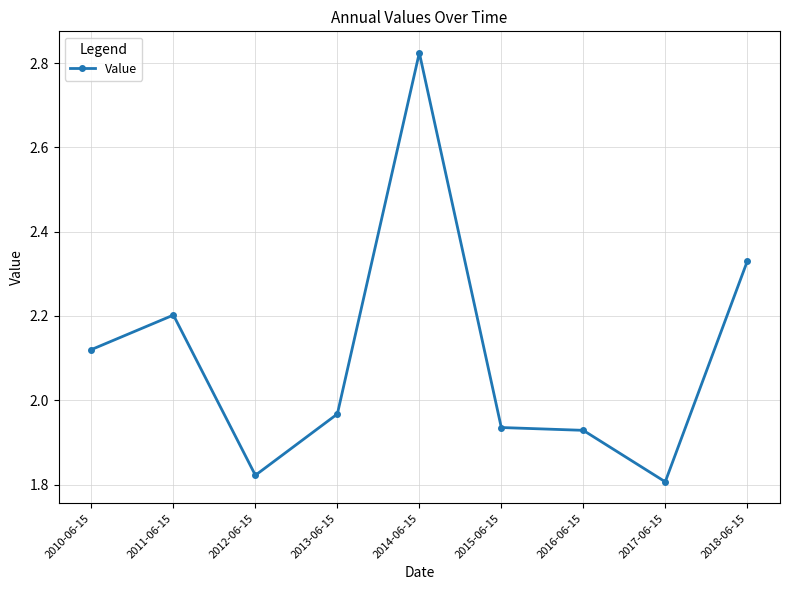

True or false: the data shows 3.1 at 2013-06-15.

False